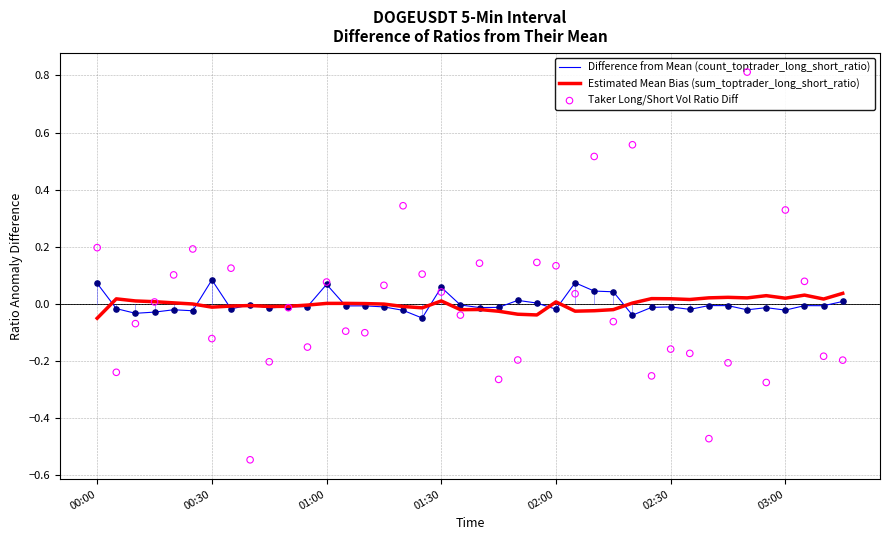

What are all the series names shown in the legend?

Difference from Mean (count_toptrader_long_short_ratio), Estimated Mean Bias (sum_toptrader_long_short_ratio), Taker Long/Short Vol Ratio Diff